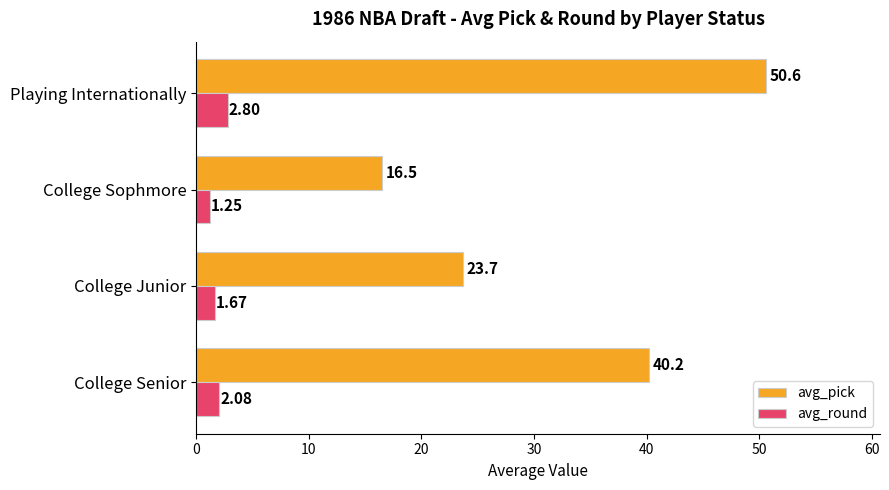

At which category is the sum across all series the highest?

Playing Internationally